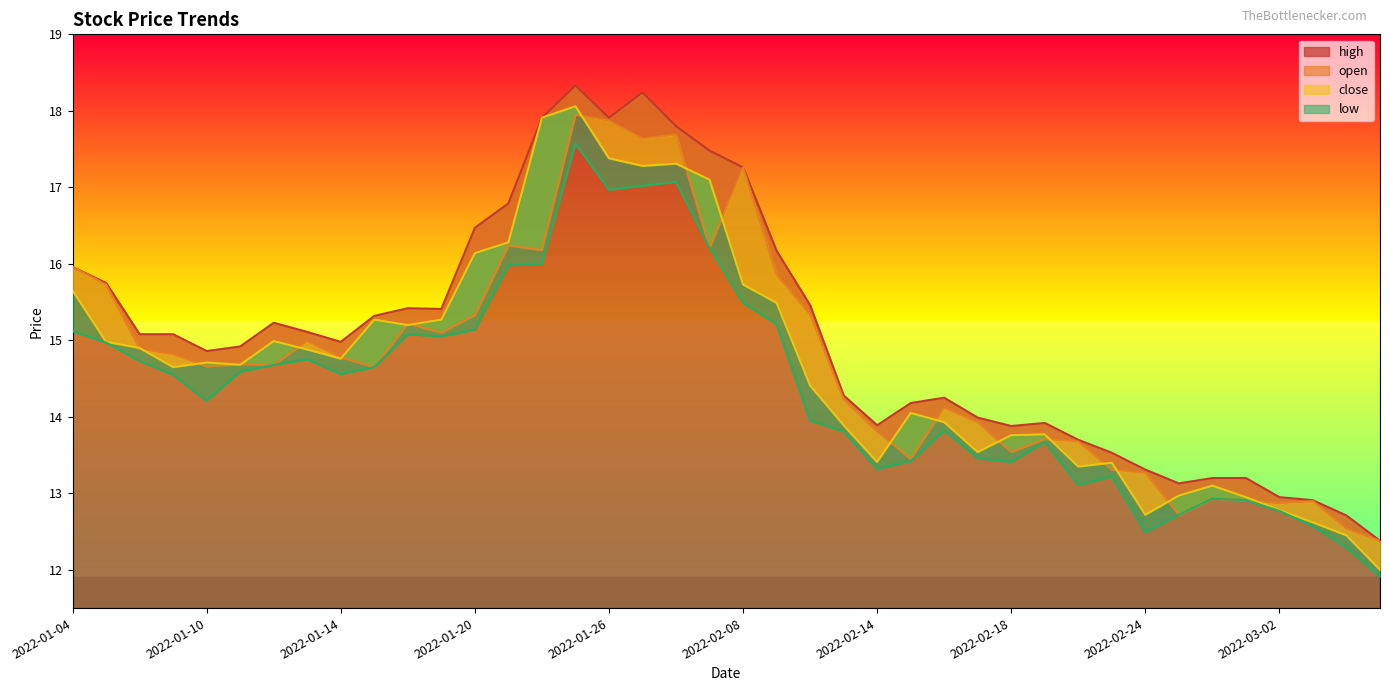

List the series in order of their peak value, highest first.

high, close, open, low